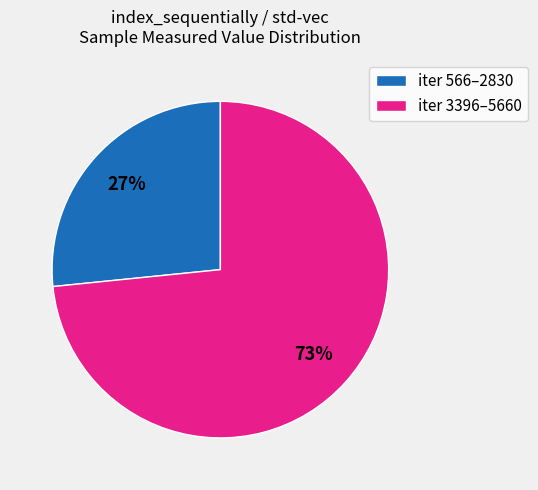

How many slices are in this pie chart?

2